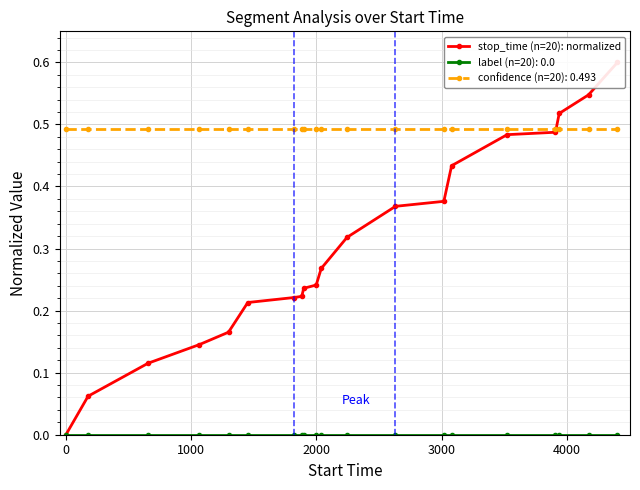

What is the difference between the maximum and minimum values?

0.6